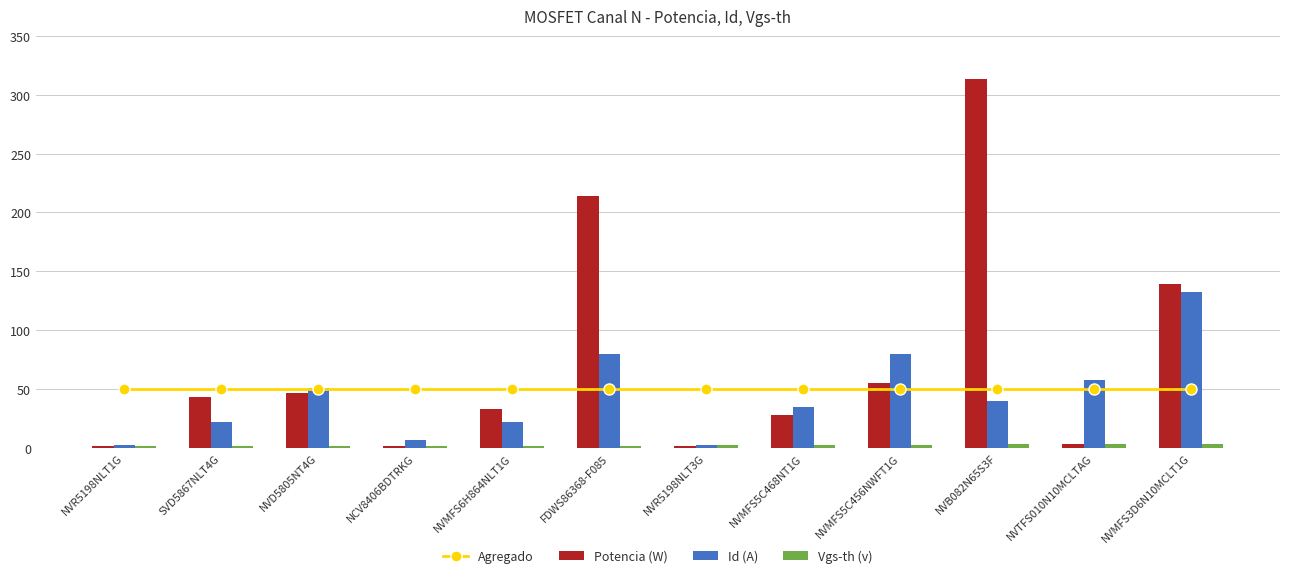

What is the value of the Id (A) bar at the 12th from the left?

132.0